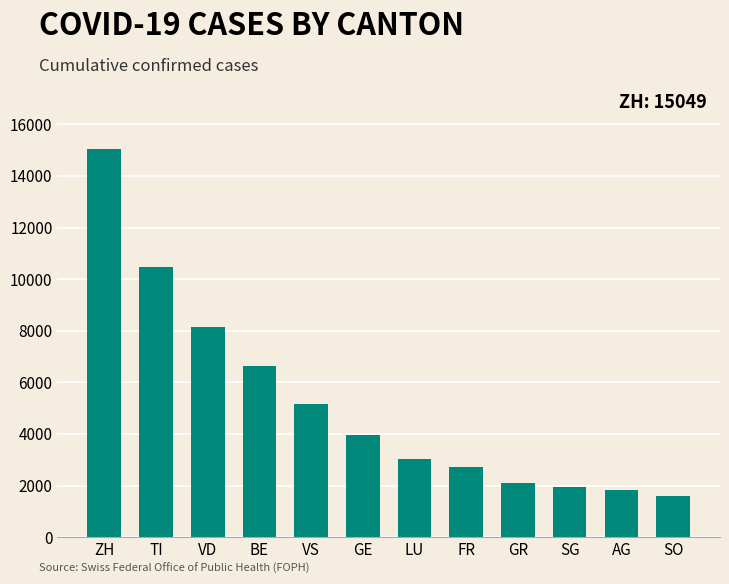

What is the difference between the maximum and minimum values?

13465